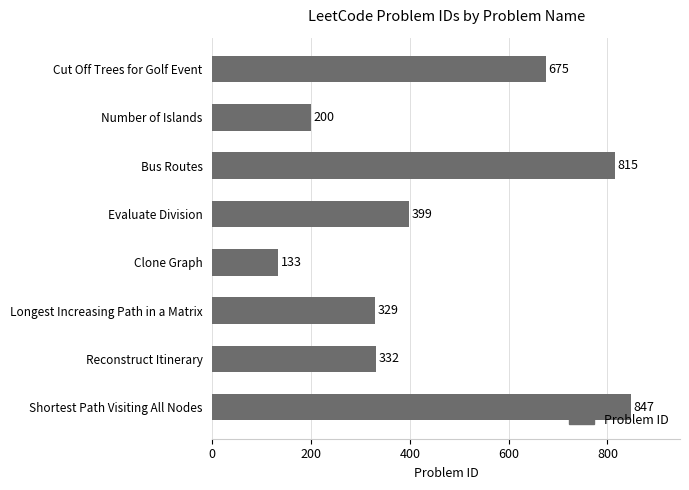

What is the difference between the second highest and second lowest values?

615